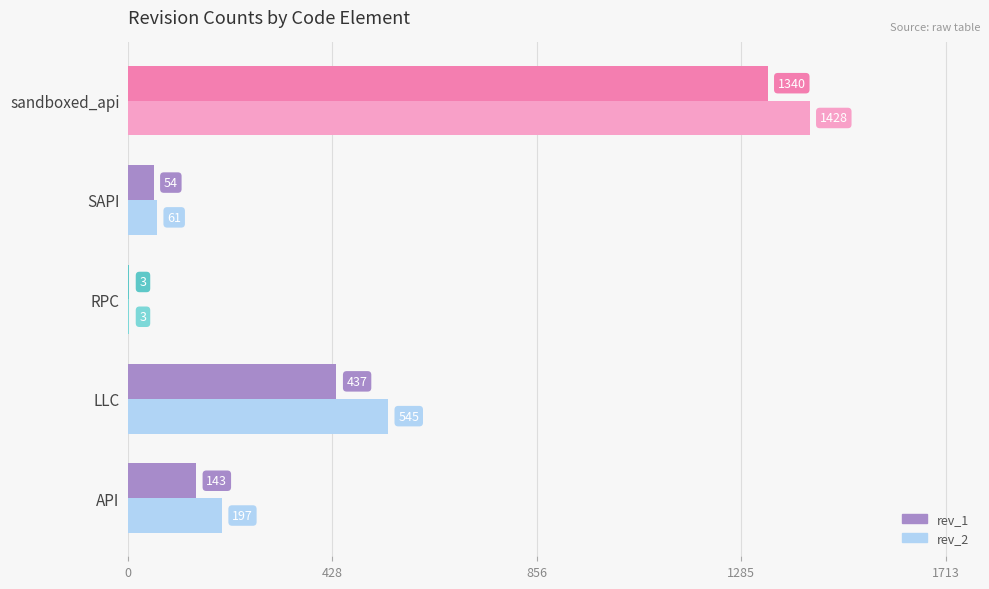

Count the number of data series in this chart.

2